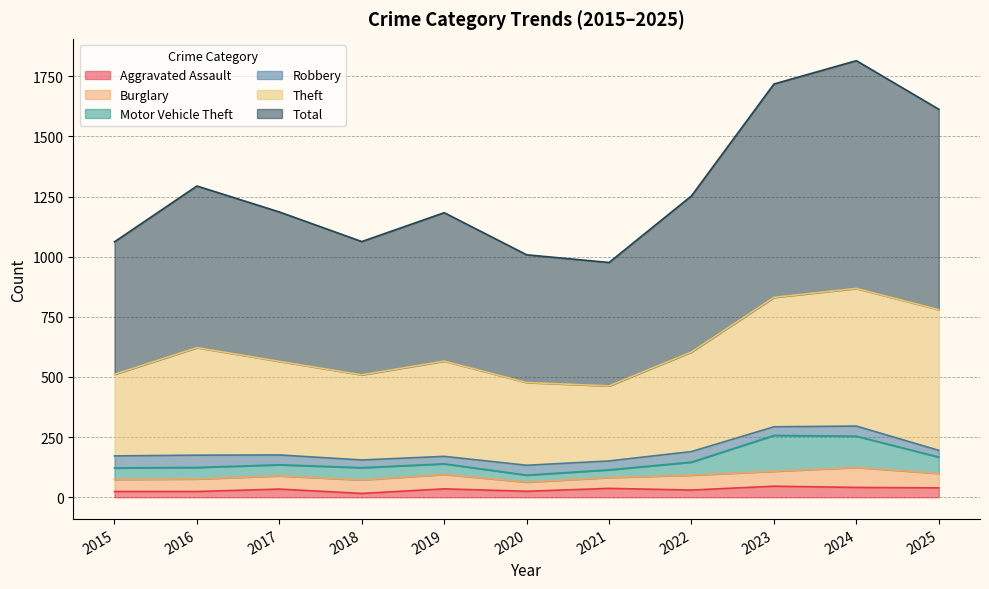

What is the maximum value for Aggravated Assault?

46